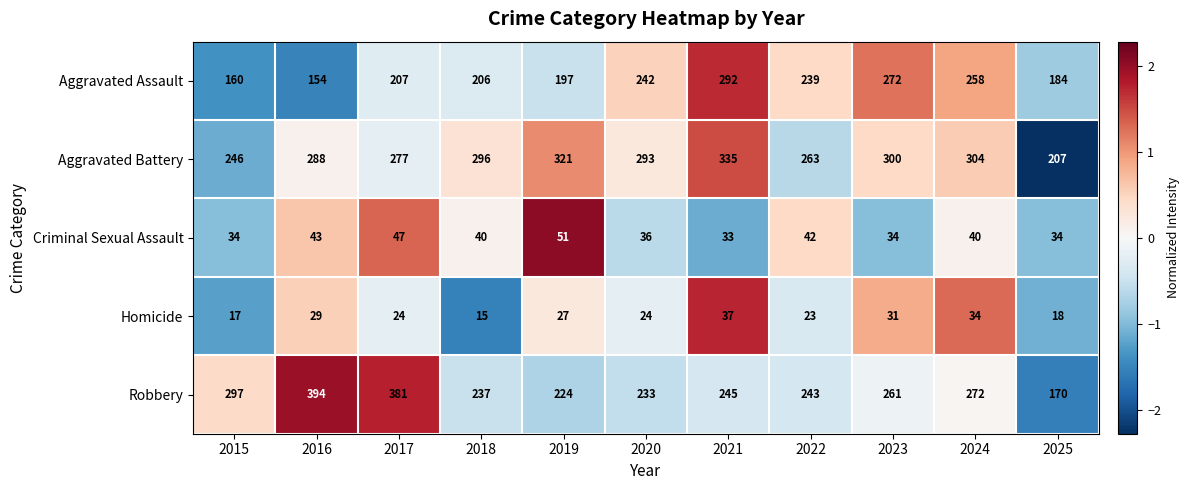

Where does the Homicide series first go above 24?

2016